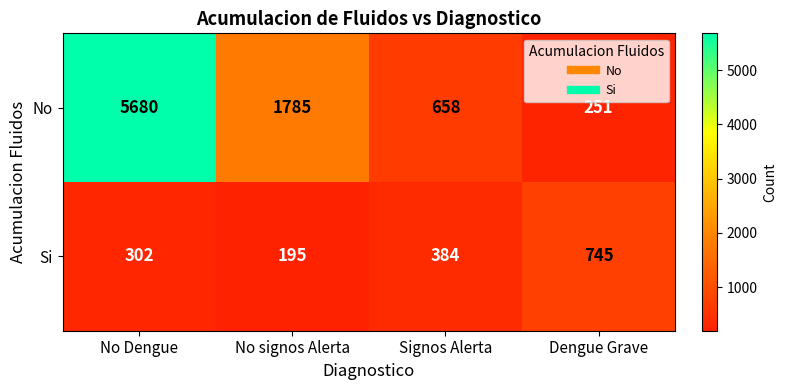

The value of Si at Signos Alerta is 384. True or false?

True